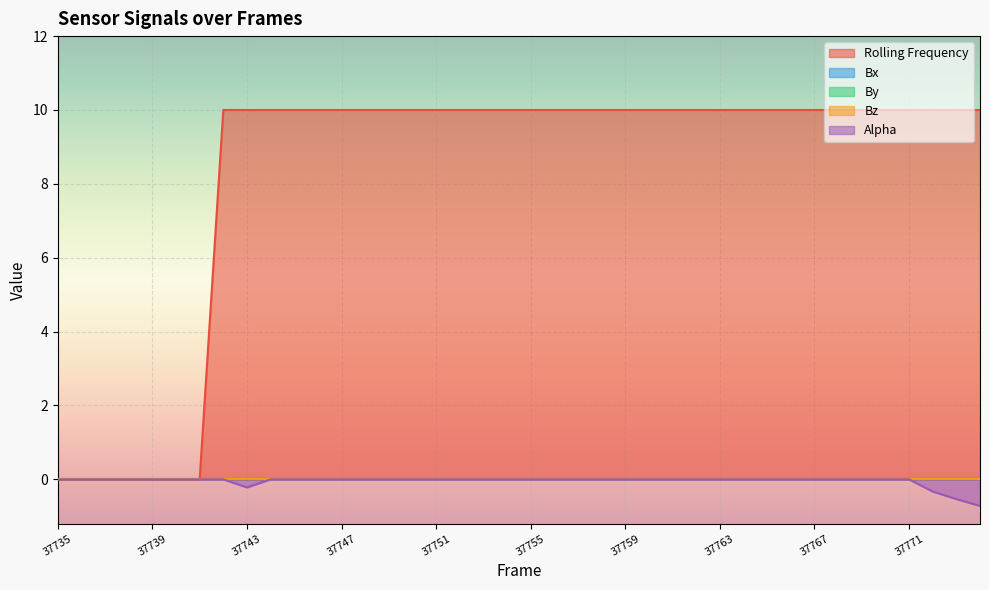

At which category is the sum across all series the highest?

37742